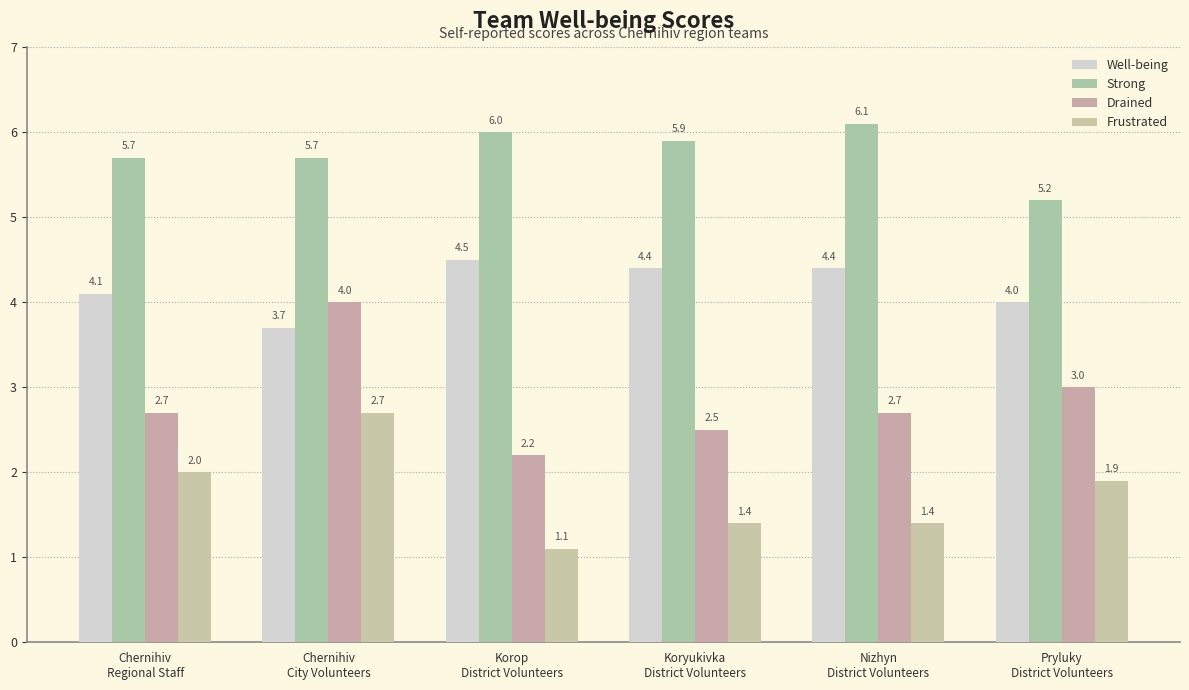

What is the highest value of the Frustrated series?

2.7